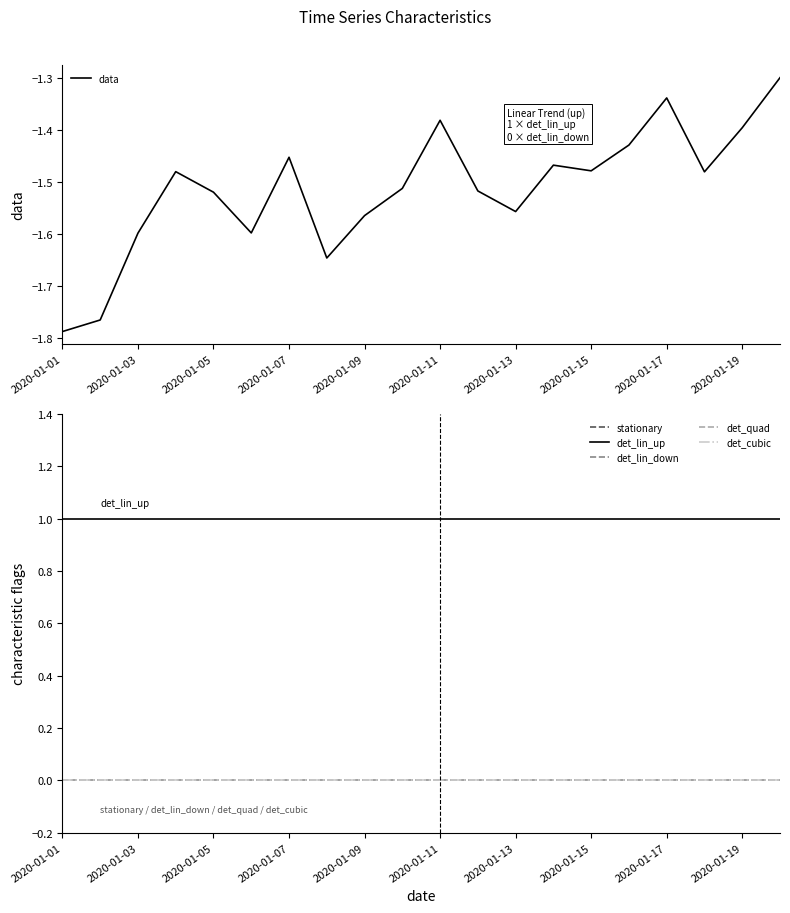

True or false: det_cubic and det_quad cross at least once.

False